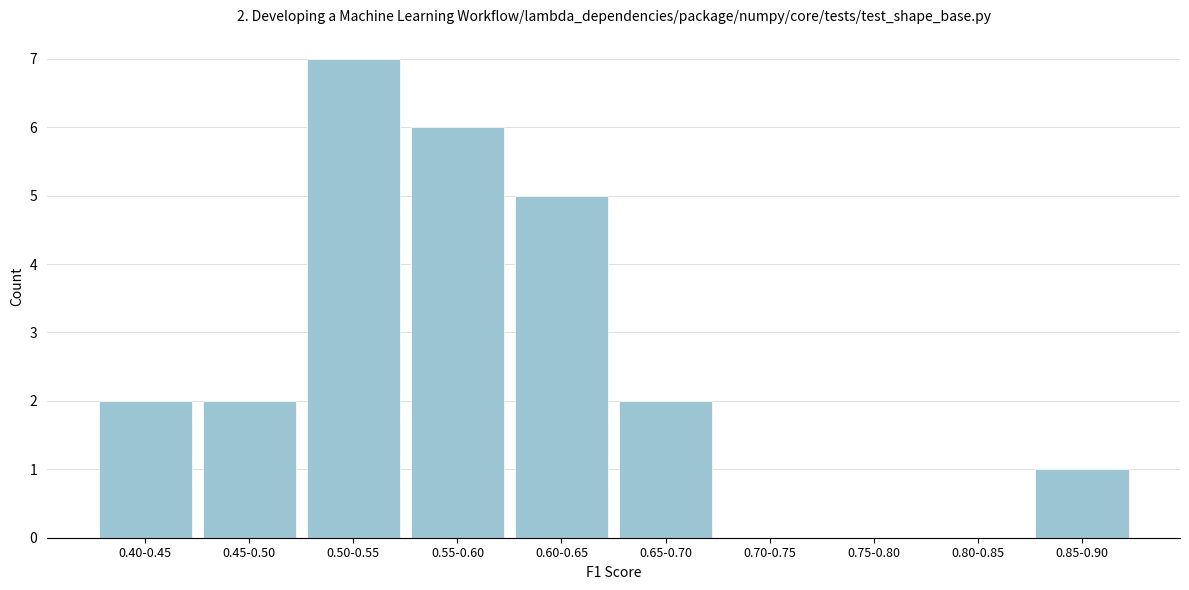

Reading left to right, what are all the values shown in this chart?

0.40-0.45=2	0.45-0.50=2	0.50-0.55=7	0.55-0.60=6	0.60-0.65=5	0.65-0.70=2	0.70-0.75=0	0.75-0.80=0	0.80-0.85=0	0.85-0.90=1